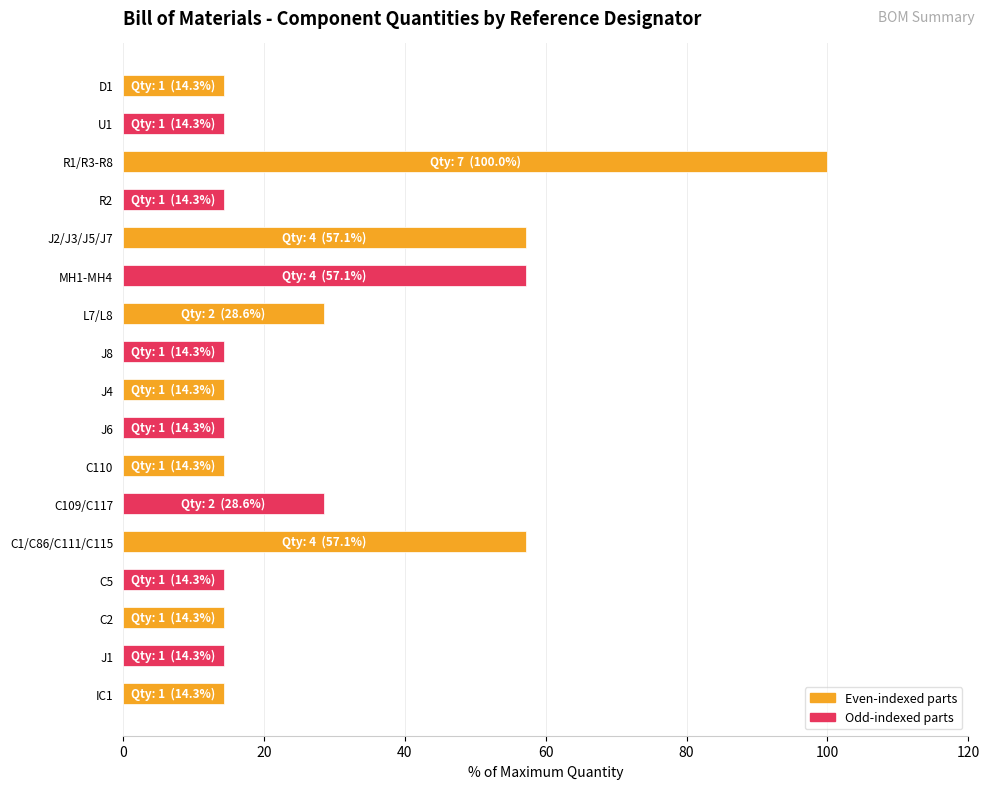

What is the greatest value displayed?

100.0